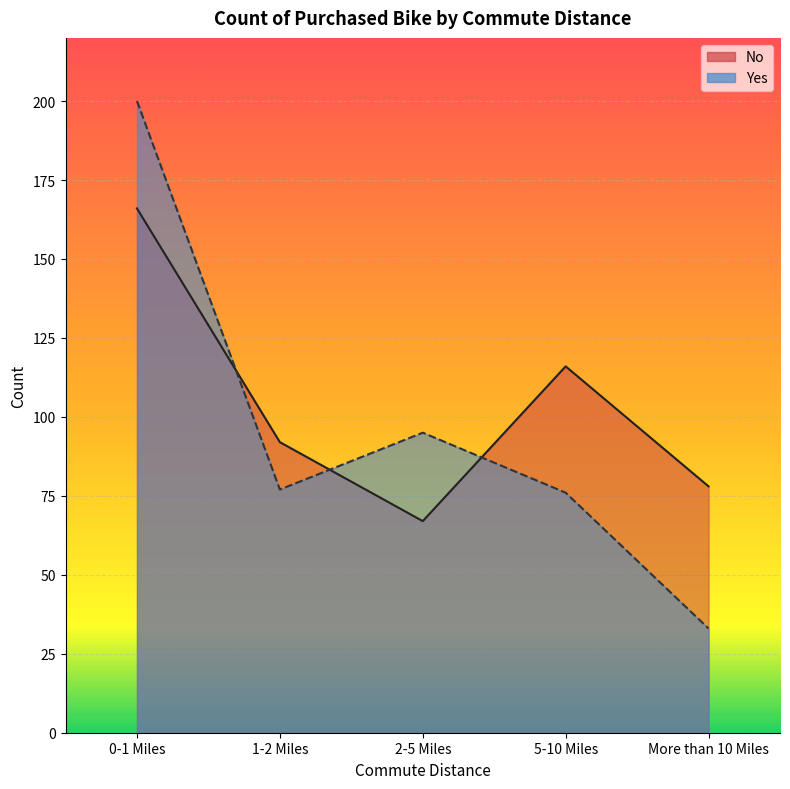

Where do Yes and No first cross each other?

0-1 Miles and 1-2 Miles